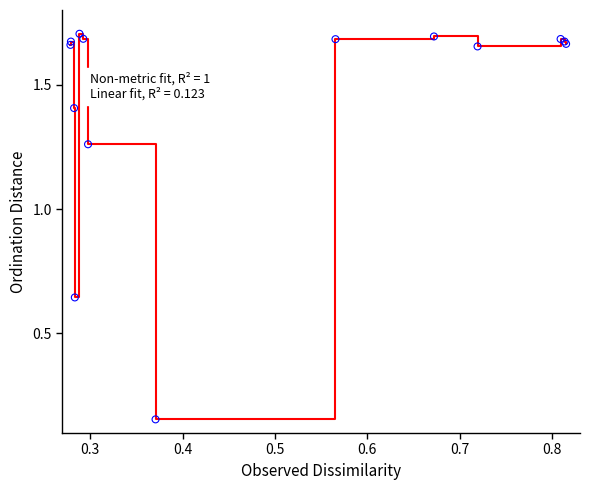

What is the difference between the maximum and minimum values?

1.5